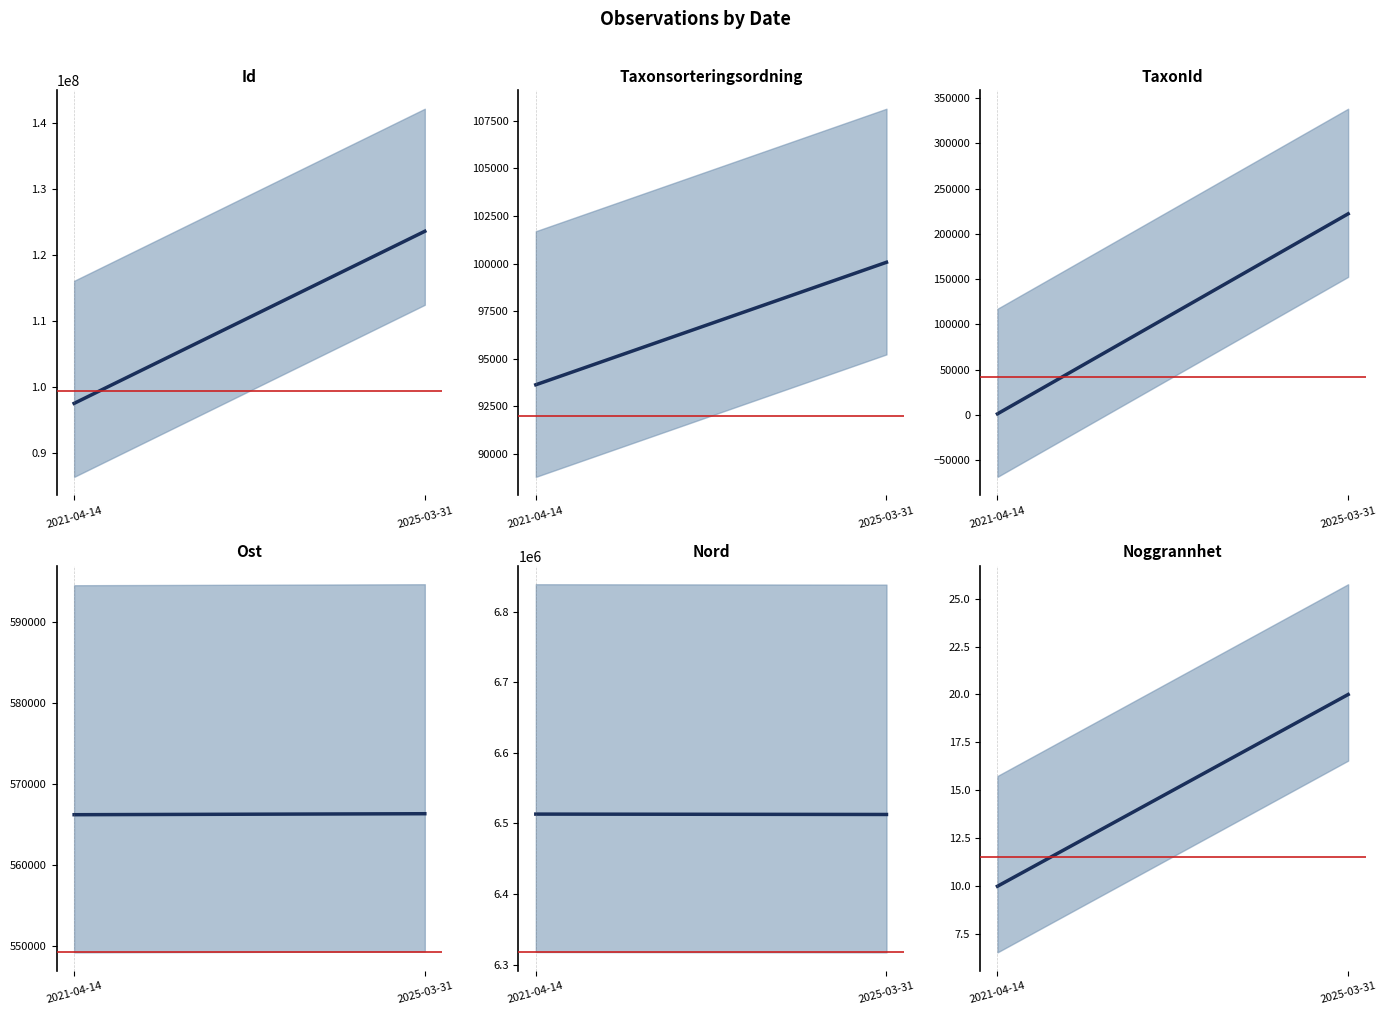

What is the label of the 5th point from the left?

2025-03-31